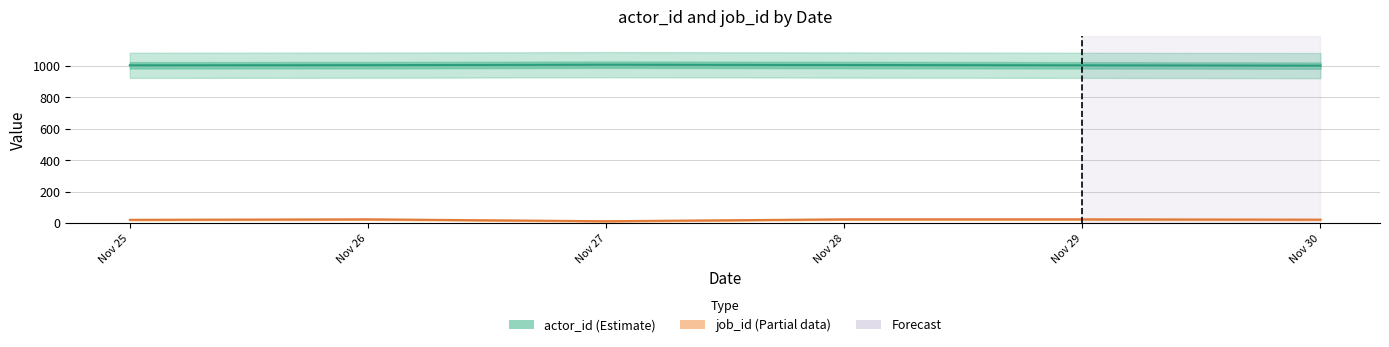

In job_id, how many points are lower than both neighbors (excluding endpoints)?

1